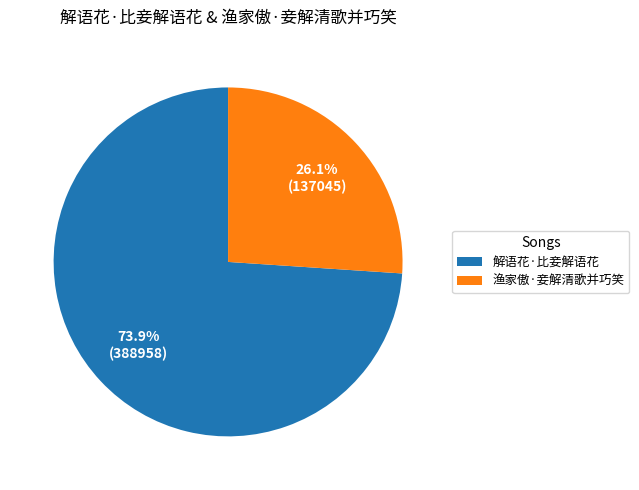

Which category has the biggest portion of the pie?

解语花·比妾解语花